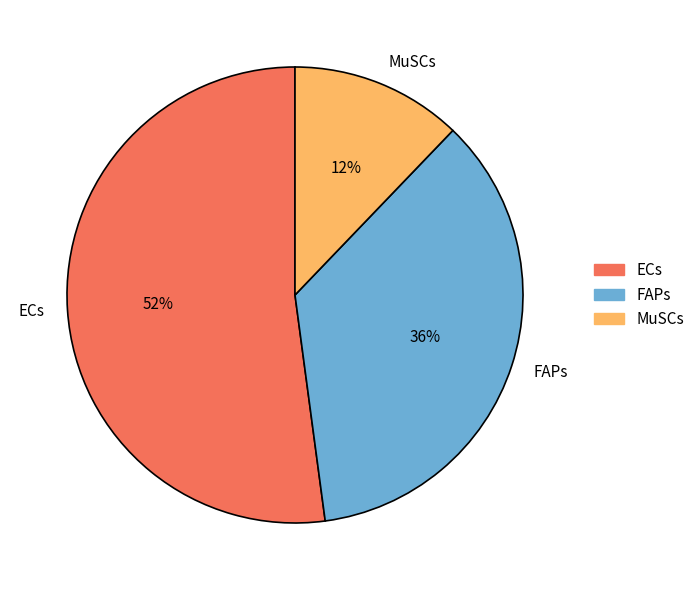

What percentage is the ECs slice, to the nearest percent?

52%